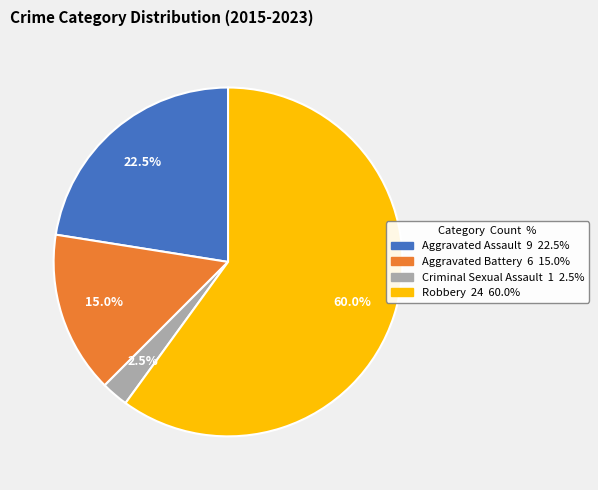

To the nearest percent, what is the difference between the largest and smallest slice percentages?

58%